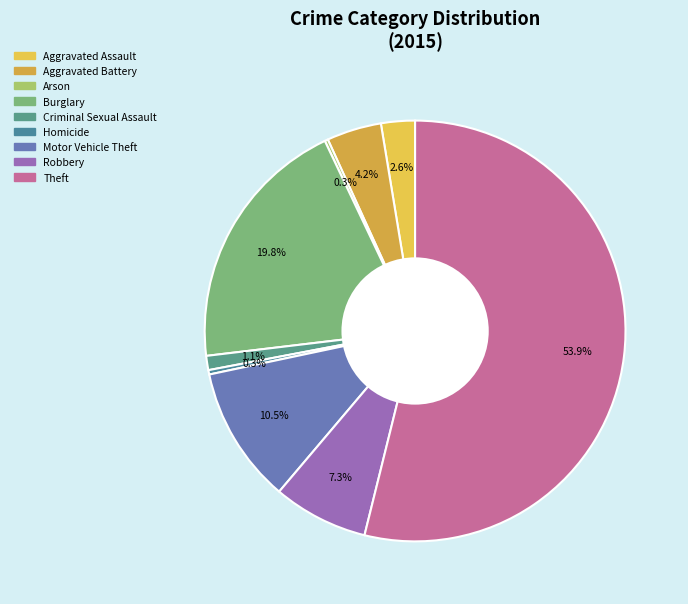

Which slice is the smallest?

Arson